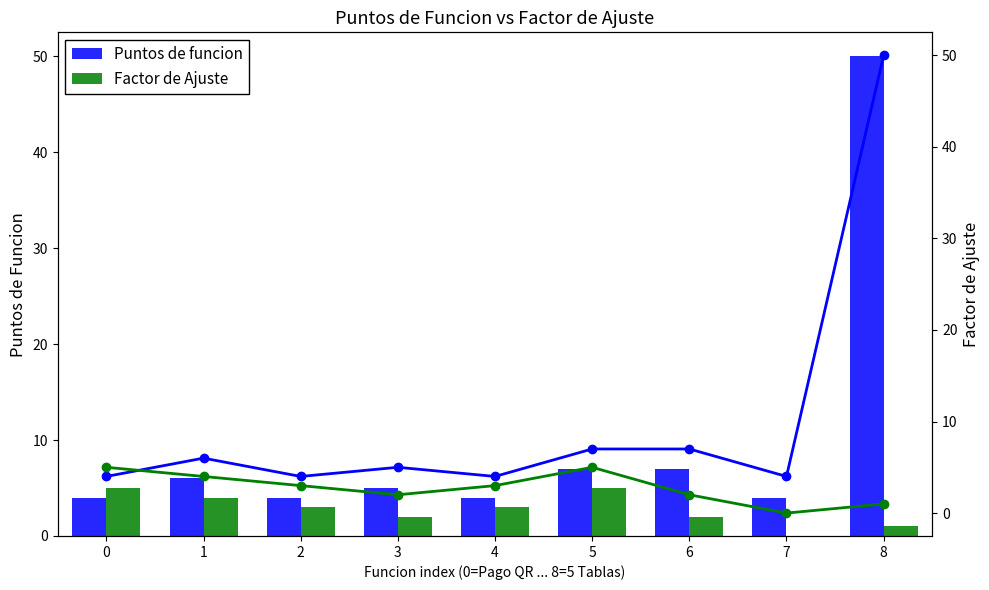

Reading right to left, transcribe all the data shown in this chart.

Puntos de funcion: 8=50	7=4	6=7	5=7	4=4	3=5	2=4	1=6	0=4
Factor de Ajuste: 8=1	7=0	6=2	5=5	4=3	3=2	2=3	1=4	0=5
Puntos de funcion (línea): 8=50	7=4	6=7	5=7	4=4	3=5	2=4	1=6	0=4
Factor de Ajuste (línea): 8=1	7=0	6=2	5=5	4=3	3=2	2=3	1=4	0=5